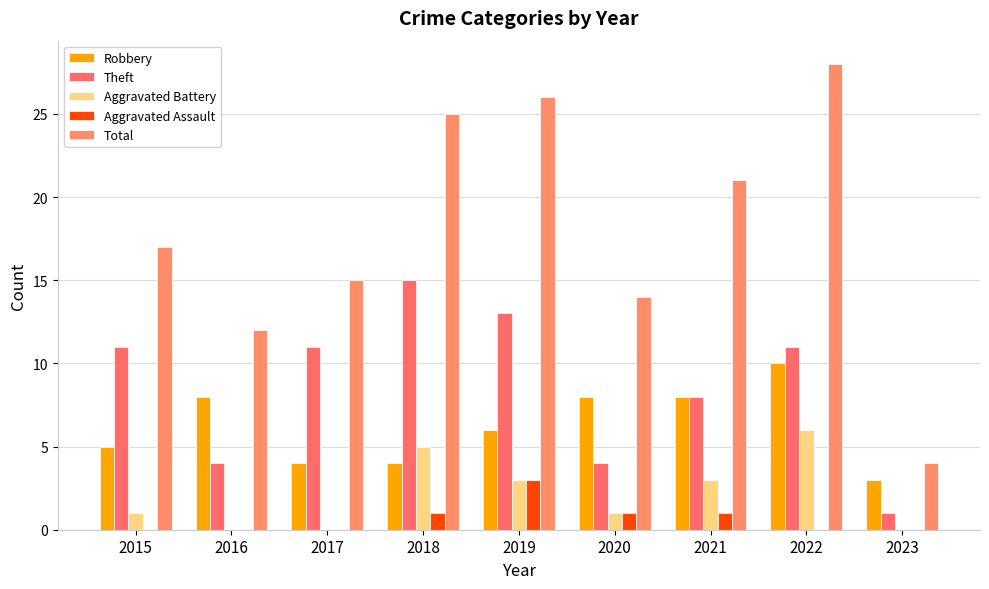

True or false: Total has a value of 9 at 2017.

False